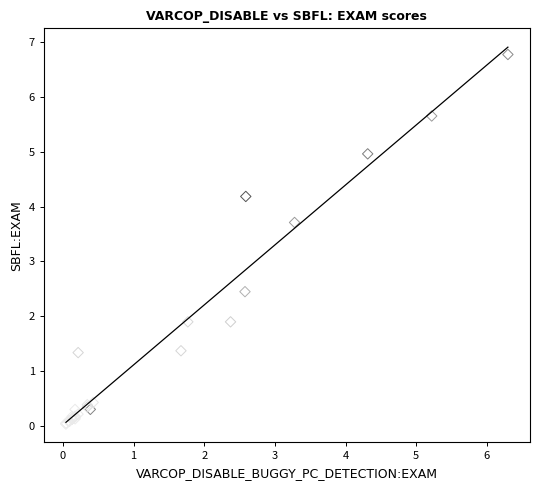

What Y value in the scatter plot is closest to 3?

2.4